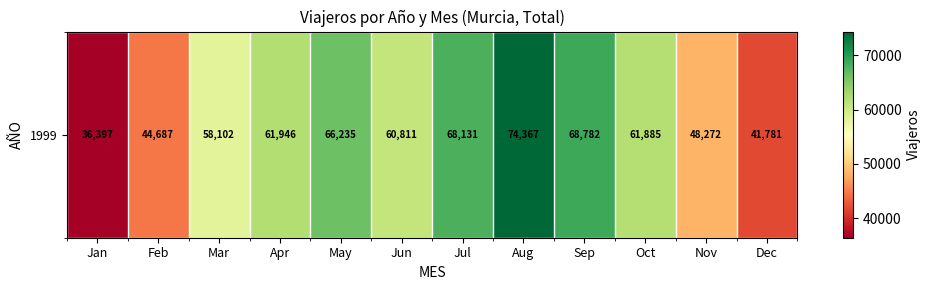

The value at Nov is 48272. True or false?

True